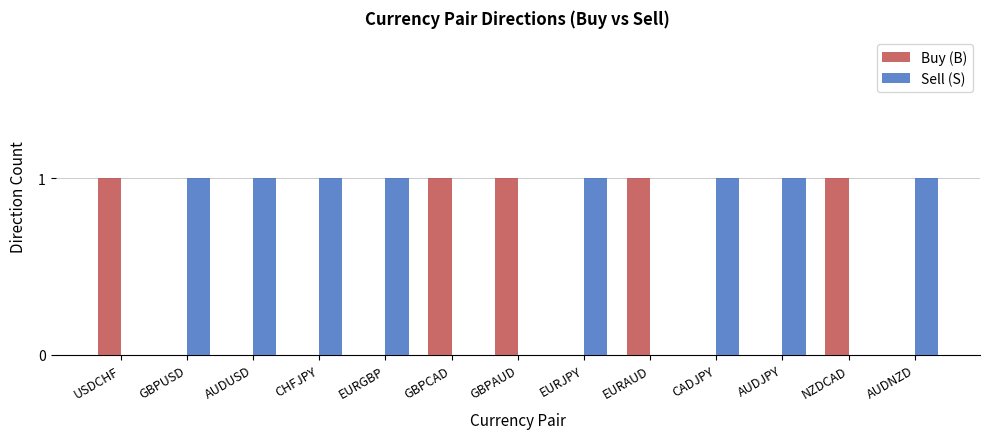

The Buy (B) series shows 0 at AUDNZD. True or false?

True